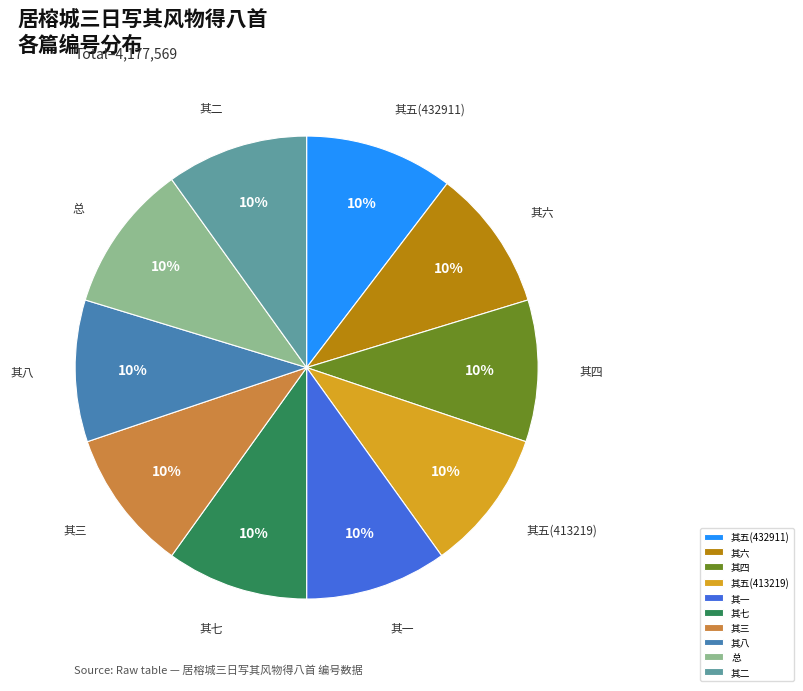

Do 其五(413219) and 其八 together represent more than half of the pie?

No